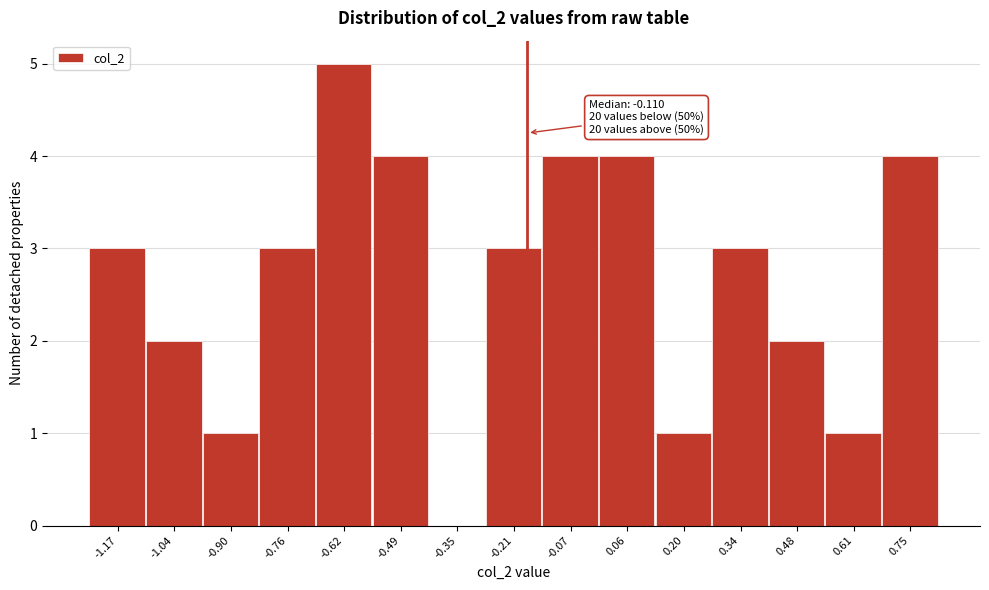

Reading left to right, transcribe all the data shown in this chart.

-1.17=3	-1.04=2	-0.90=1	-0.76=3	-0.62=5	-0.49=4	-0.35=0	-0.21=3	-0.07=4	0.06=4	0.20=1	0.34=3	0.48=2	0.61=1	0.75=4